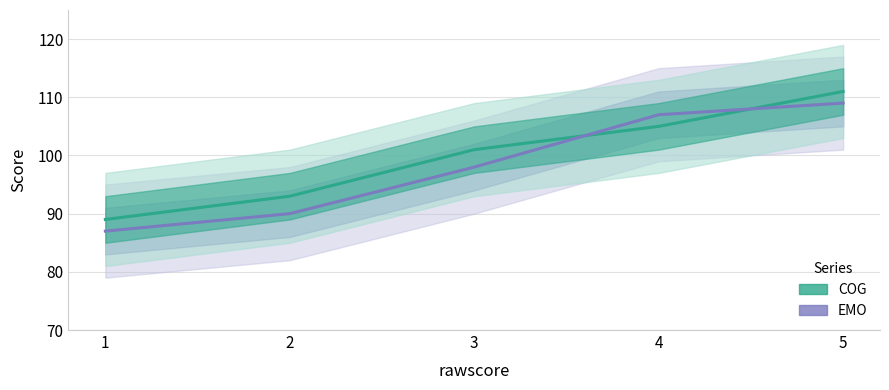

Which series has the widest spread of values?

COG